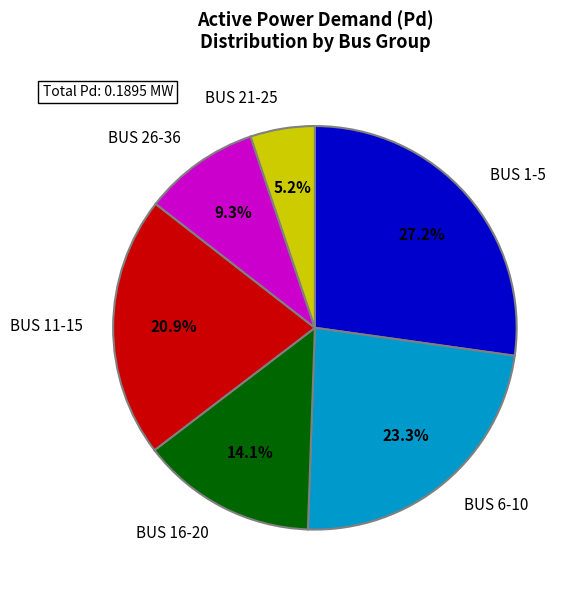

Does BUS 26-36 represent more than half of the total?

No